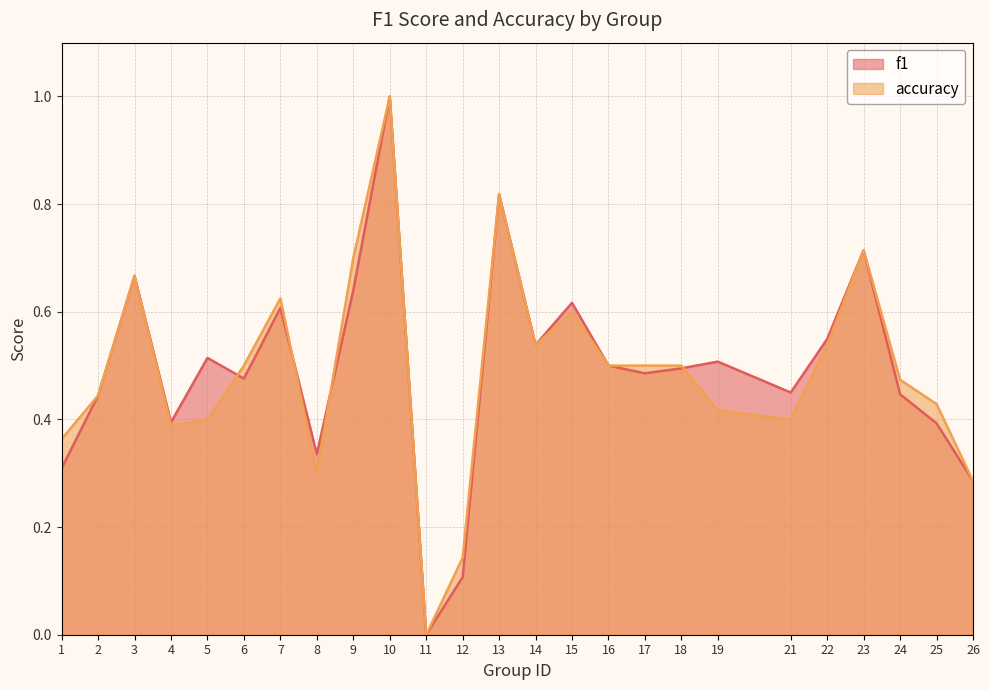

In f1, how many points are lower than both neighbors (excluding endpoints)?

7